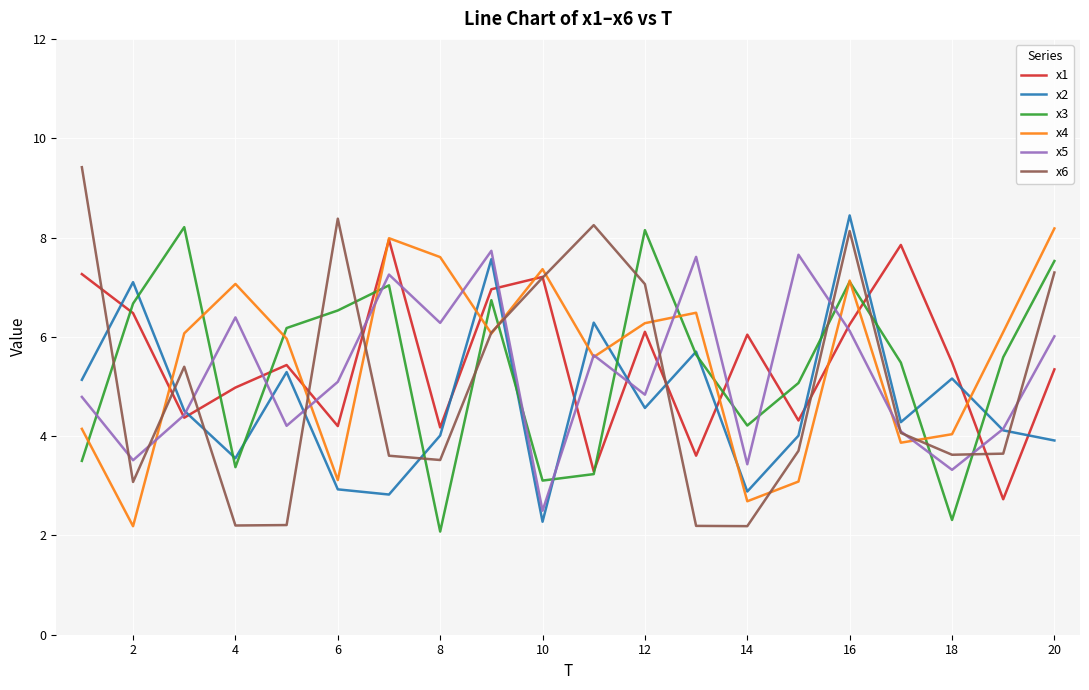

What is the lowest value of the x3 series?

2.1